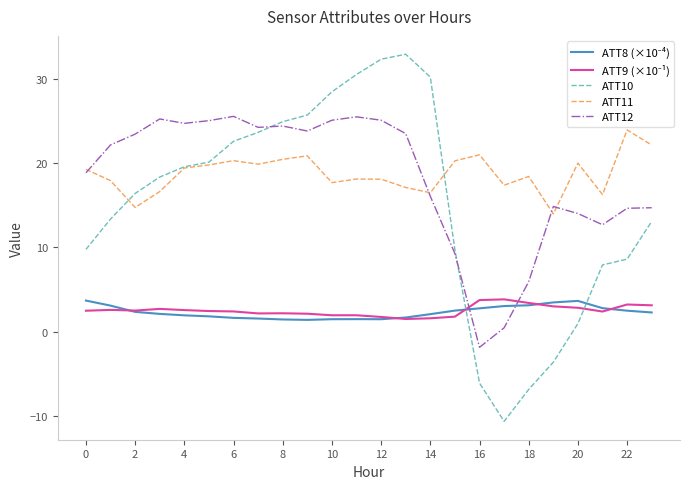

How many lines are shown in the chart?

5